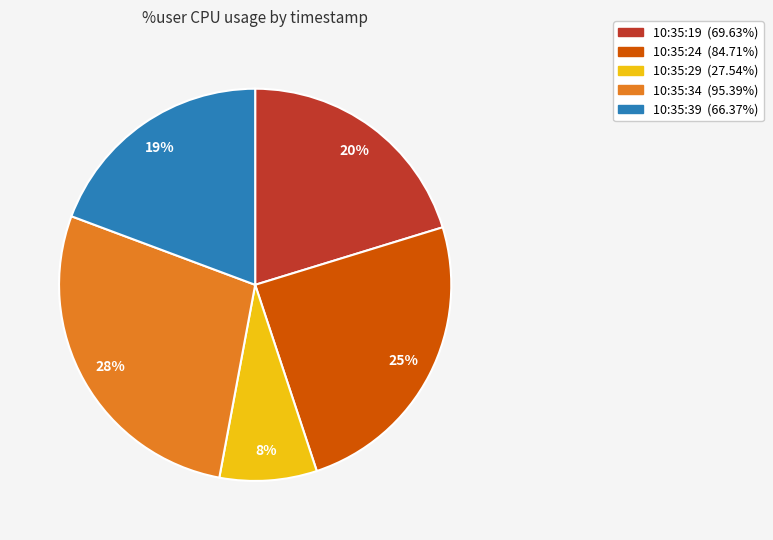

To the nearest percent, what percentage of the pie is 10:35:34?

28%